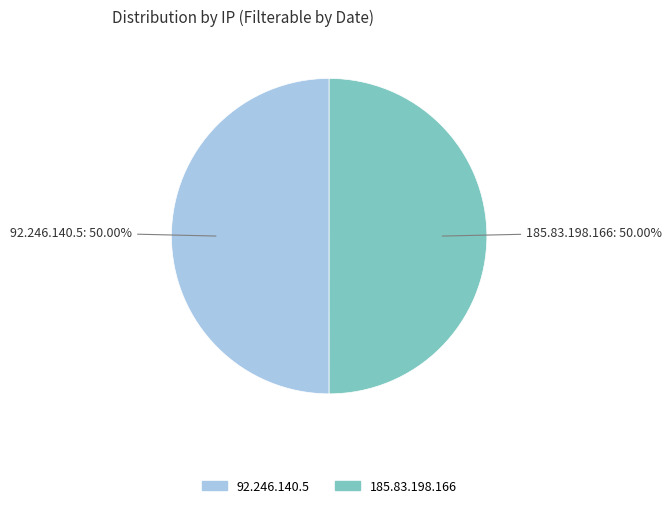

Count the number of slices in the pie.

2